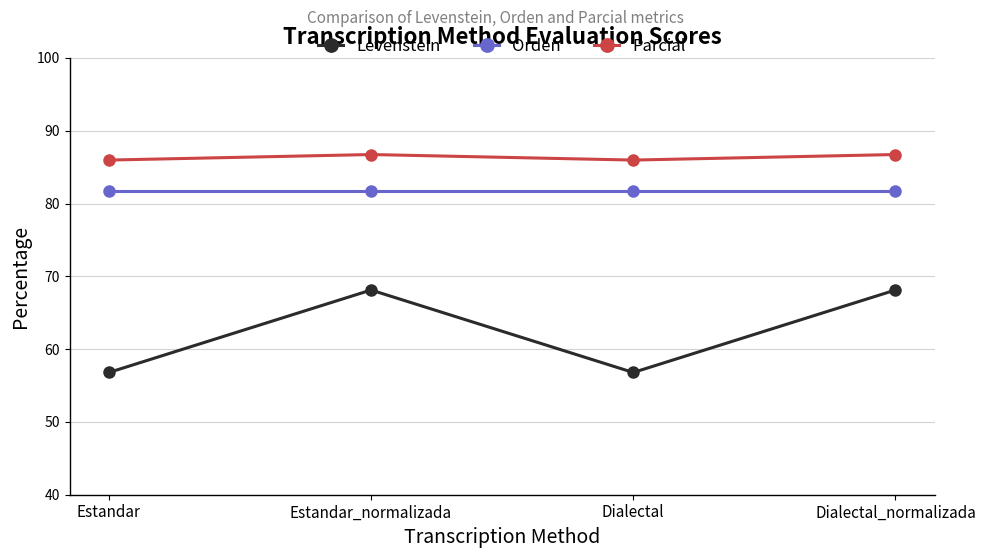

Reading right to left, list all the values displayed in this chart.

Levenstein: 68.1	56.8	68.1	56.8
Orden: 81.7	81.7	81.7	81.7
Parcial: 86.7	86.0	86.7	86.0